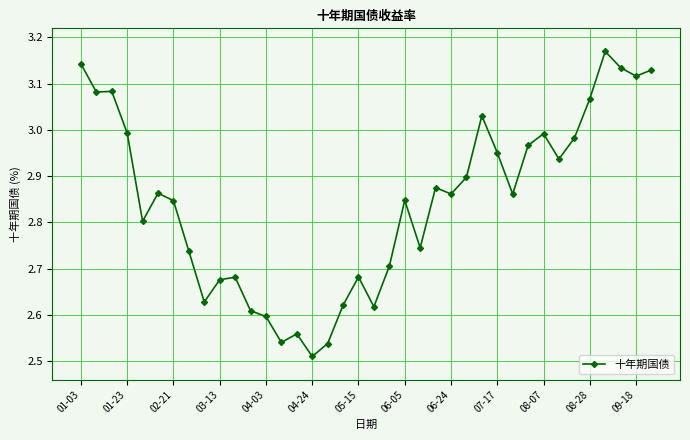

True or false: the data has more than 0 interior local peaks.

True